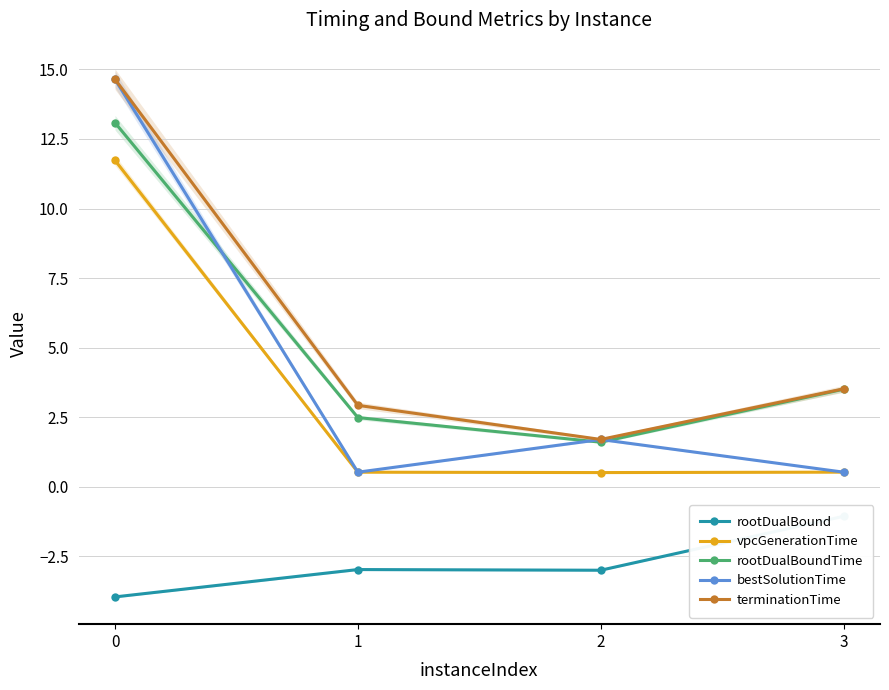

True or false: terminationTime and rootDualBound cross at least once.

False